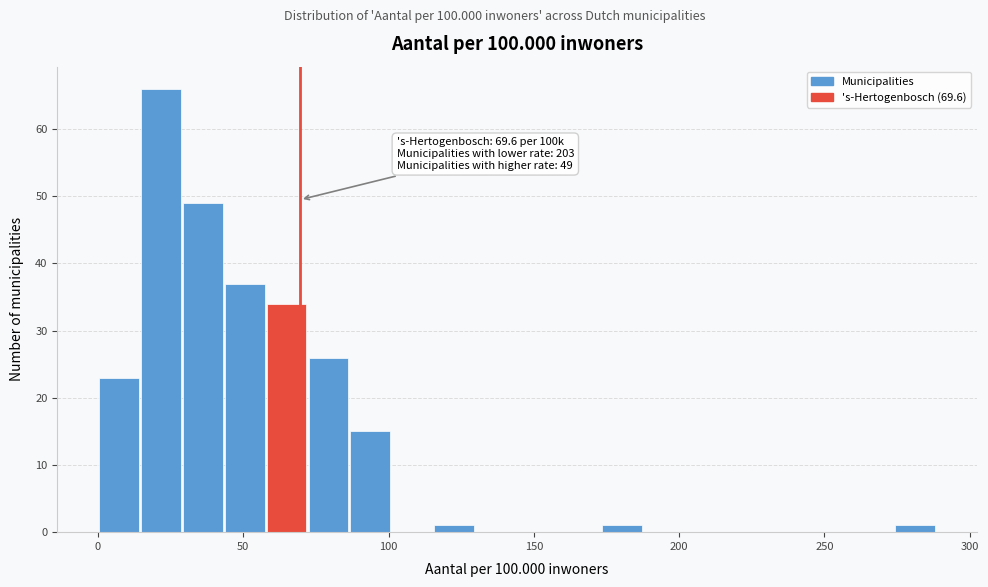

Around what value on the x-axis is the tallest bar? Give the approximate position of its centre, as read against the axis.

20